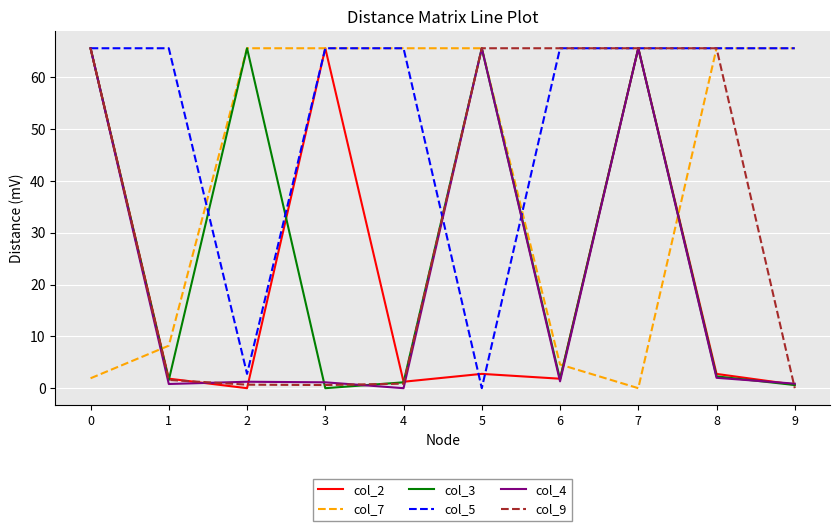

Which series has the largest total across all categories?

col_5